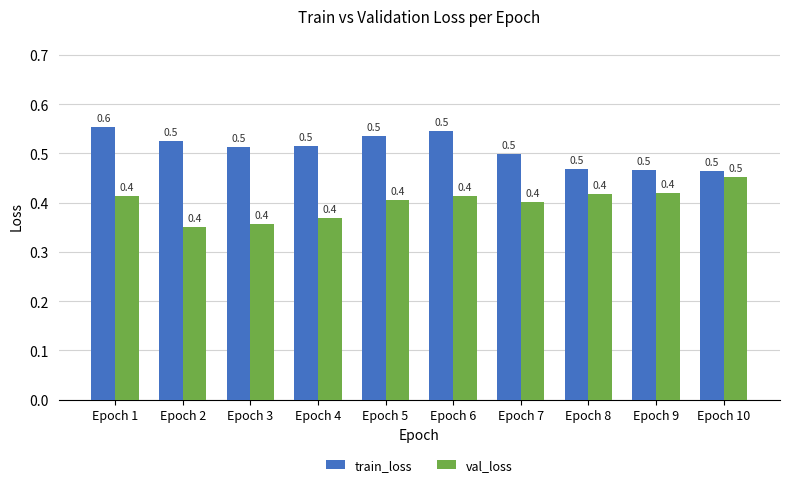

How many distinct data groups are displayed?

2